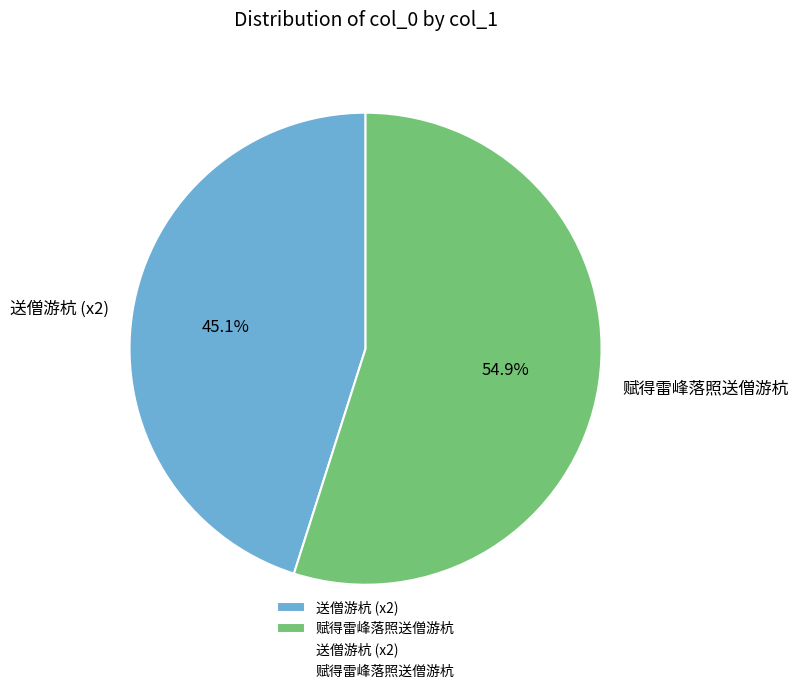

Rank the categories by value from highest to lowest.

赋得雷峰落照送僧游杭, 送僧游杭 (x2)